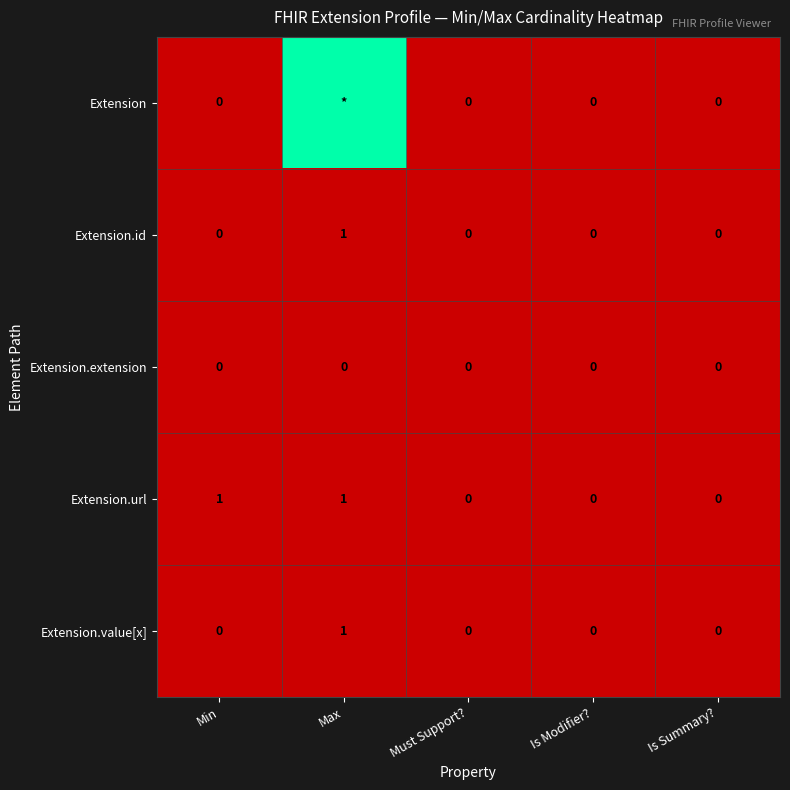

The Extension.extension series shows 0 at Must Support?. True or false?

True